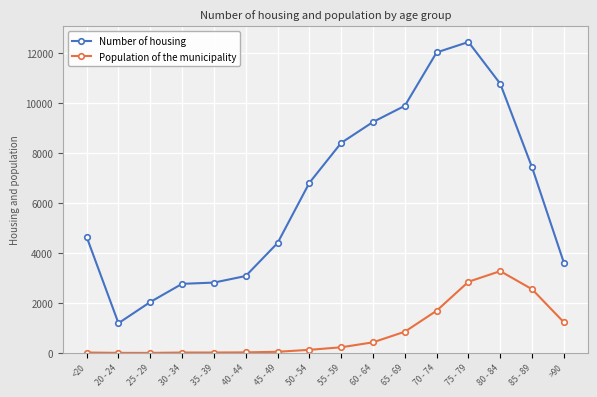

What is the label of the 7th point from the left?

45 - 49